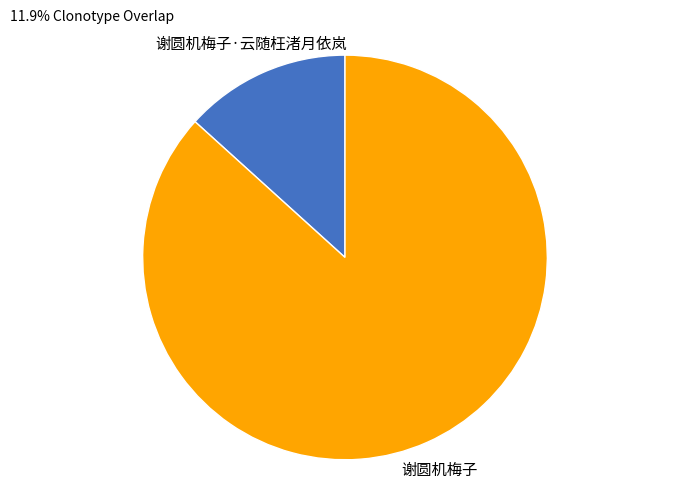

Does any single category account for the majority?

Yes